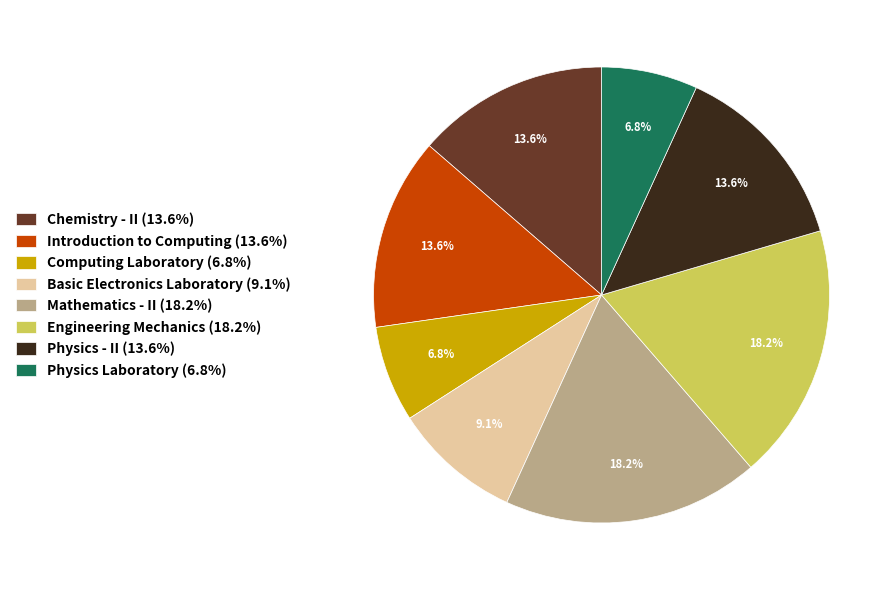

Count the number of slices in the pie.

8